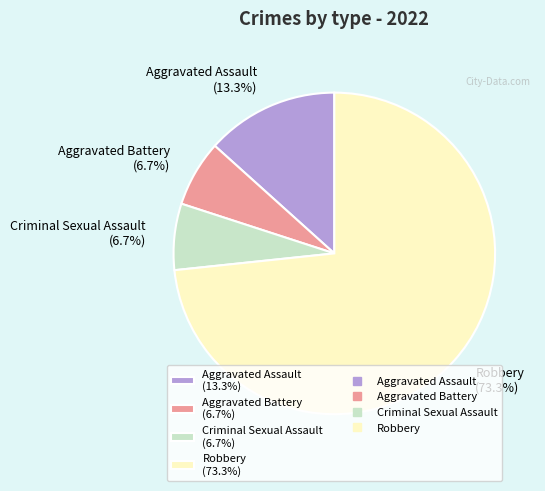

True or false: Aggravated Battery accounts for 7% of the total.

True